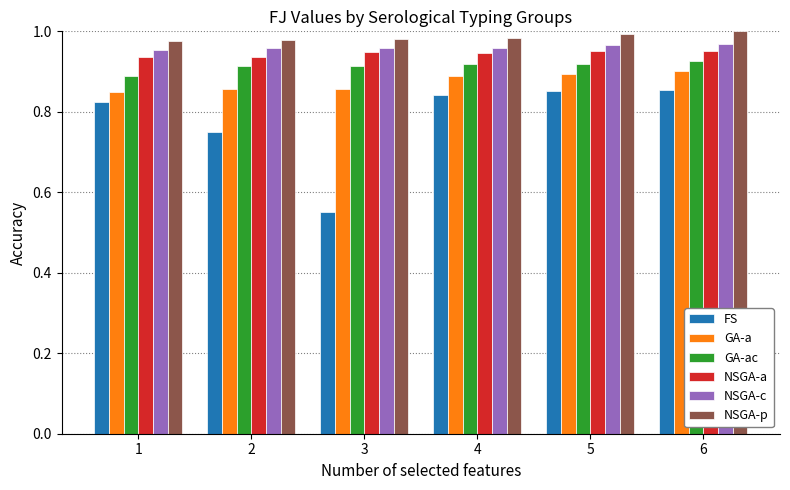

At which category does the chart reach its minimum across all series?

3